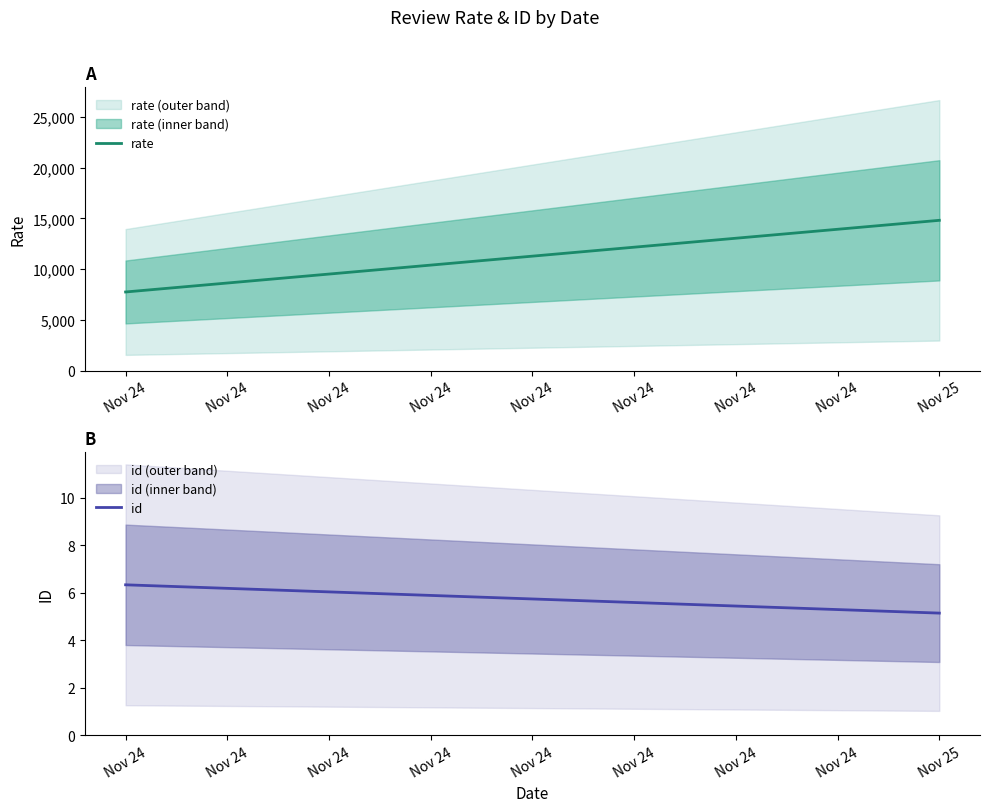

What is the maximum value shown in the chart?

14820.1